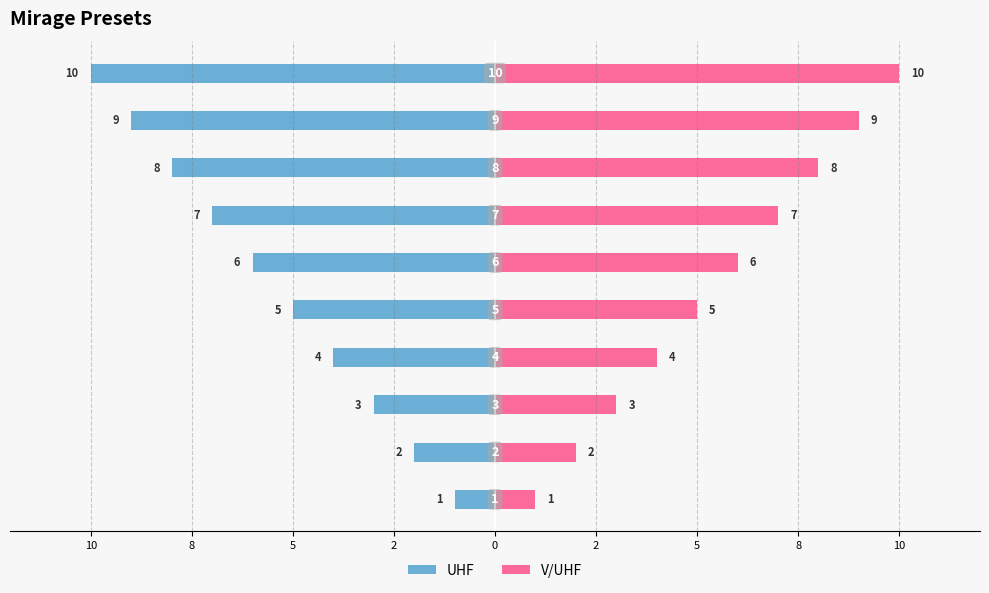

Is it true that V/UHF equals 6 at 9?

False